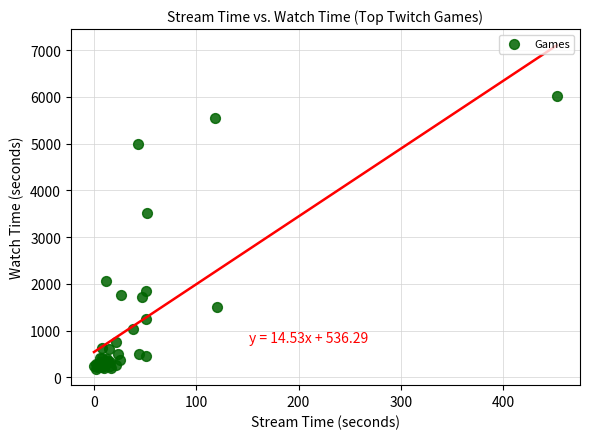

What Y value in the scatter plot is closest to 3101?

3518.3